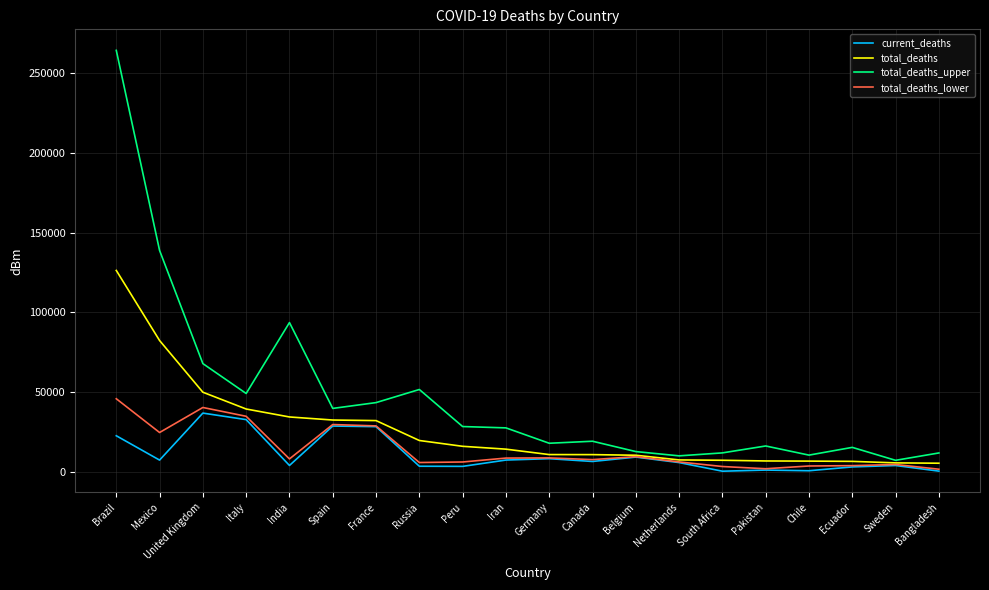

What is the sum of the current_deaths values at Iran and Peru?

10873